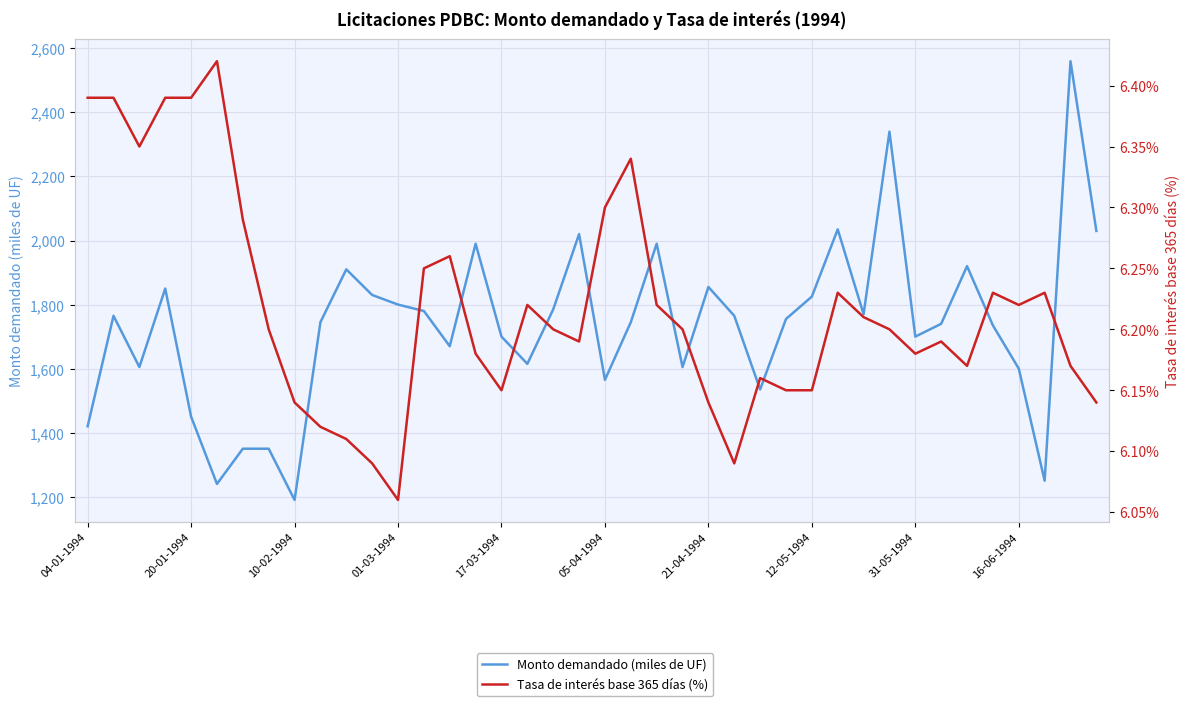

What value does the Monto demandado (miles de UF) series have at 17?

1615.0